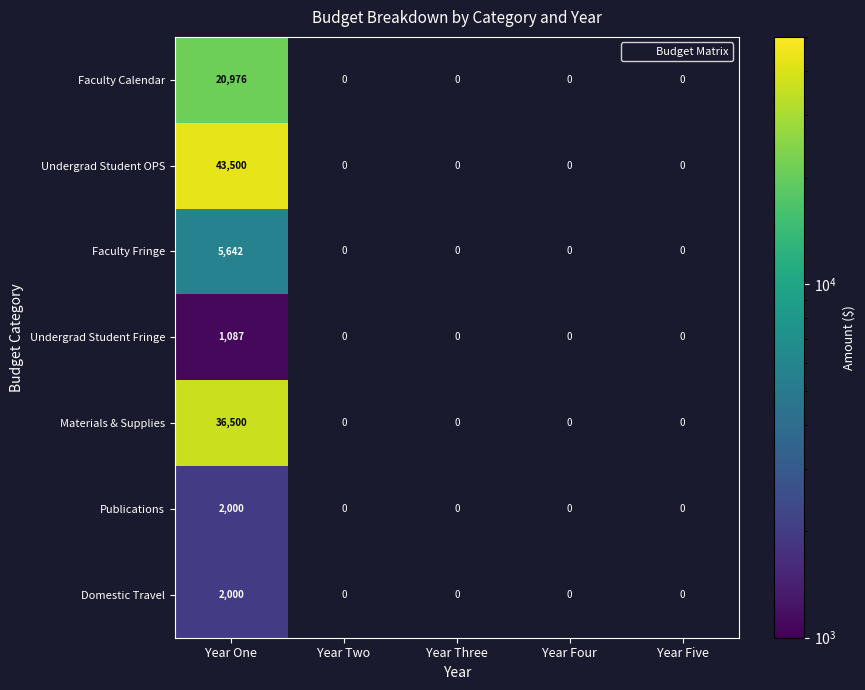

At how many categories does at least one series exceed 35016?

1